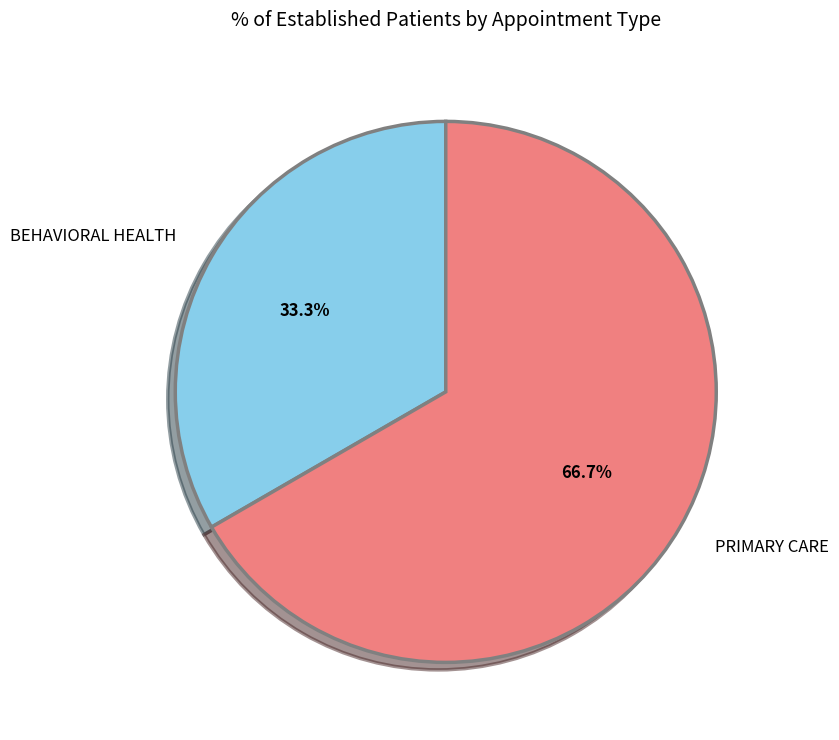

To the nearest percent, what portion does PRIMARY CARE represent?

67%